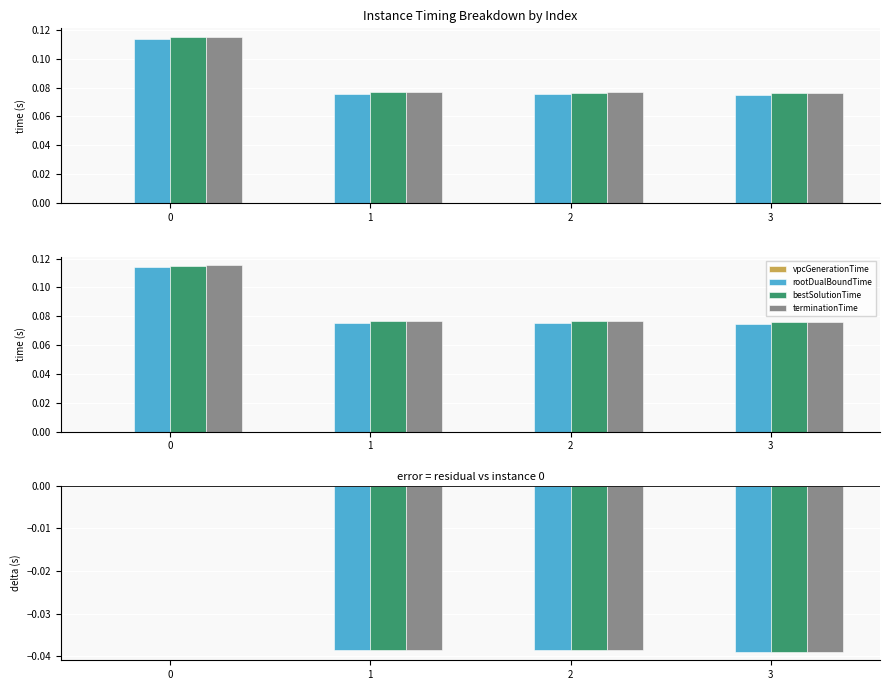

Which series has the widest spread of values?

rootDualBoundTime